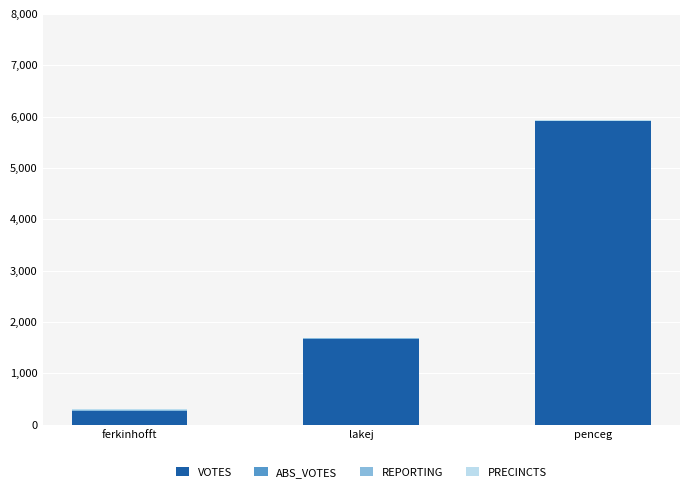

What is the sum of all VOTES values?

7829